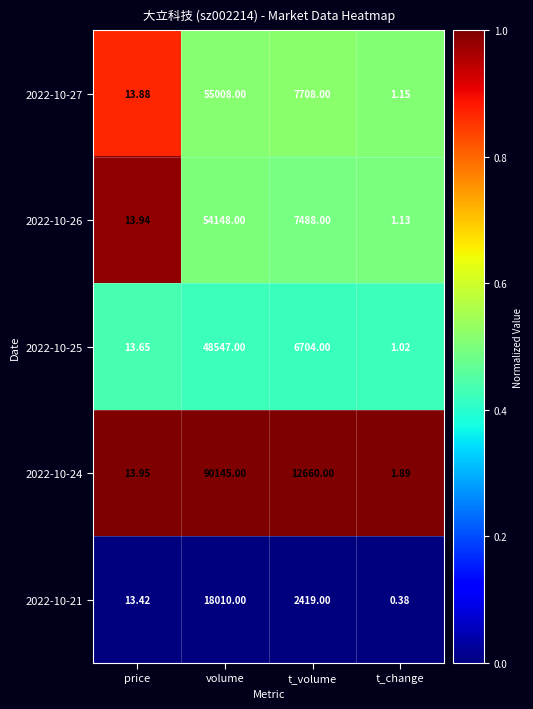

At which label does 2022-10-26 first exceed 7488?

volume